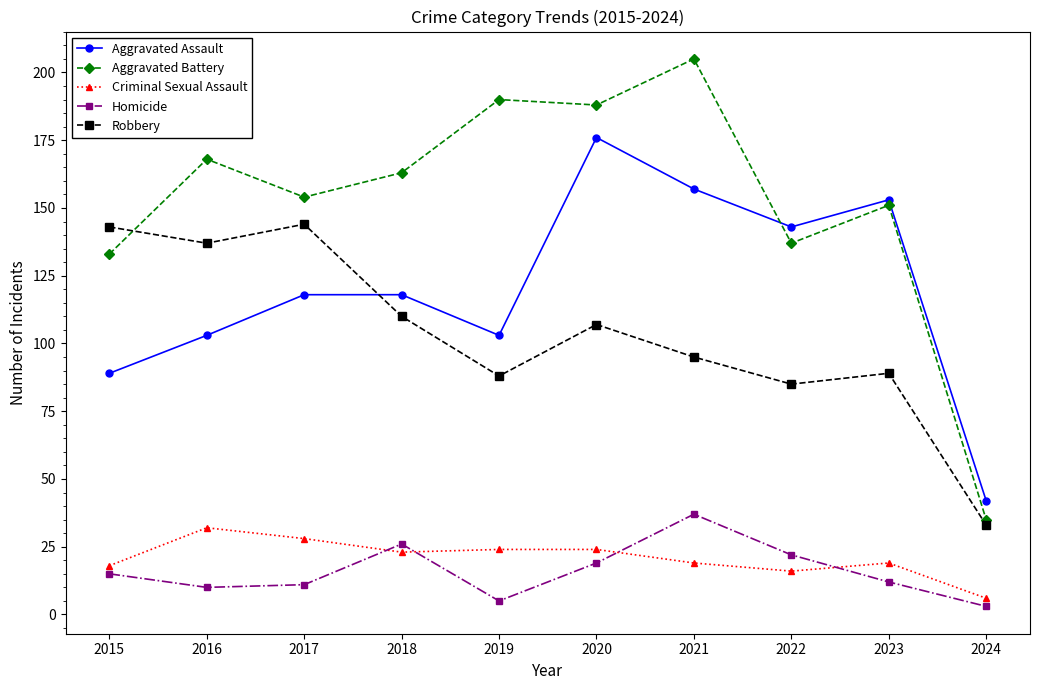

Read the Aggravated Assault value at 2015.

89